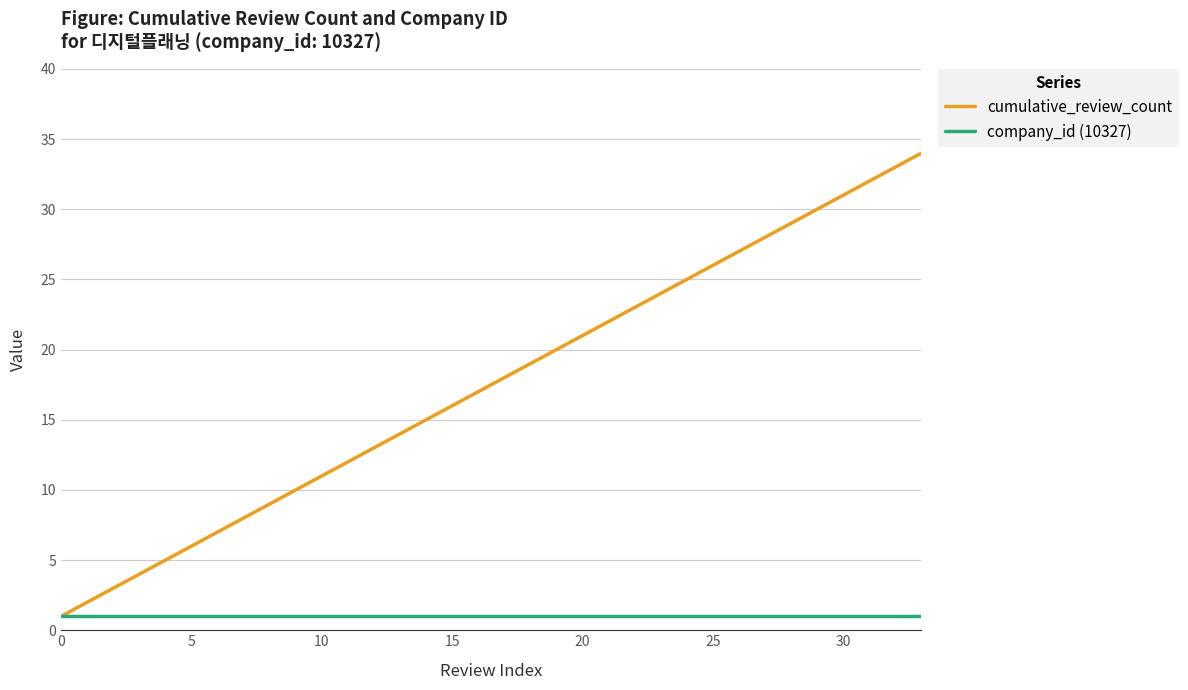

What is the difference between the maximum and minimum values in the cumulative_review_count series?

33